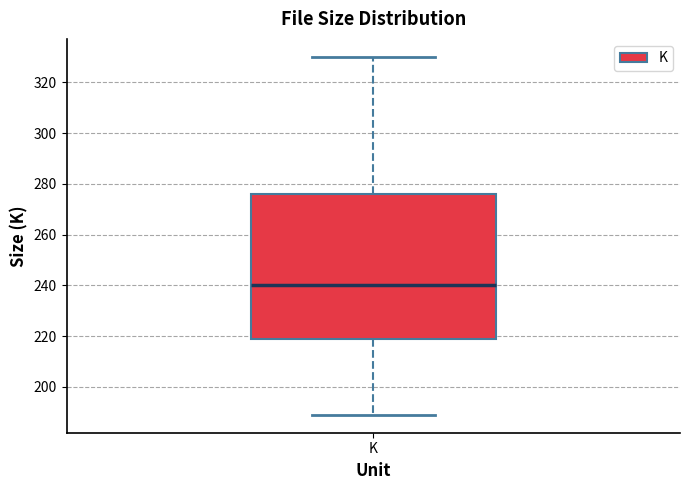

Read this box plot against the y-axis: the position of the median line, the range covered by the box, and the ends of both whiskers. The values are not printed on the chart, so give them approximately, as read against the axis.

median 240, box 218 to 276, whiskers 188 to 330